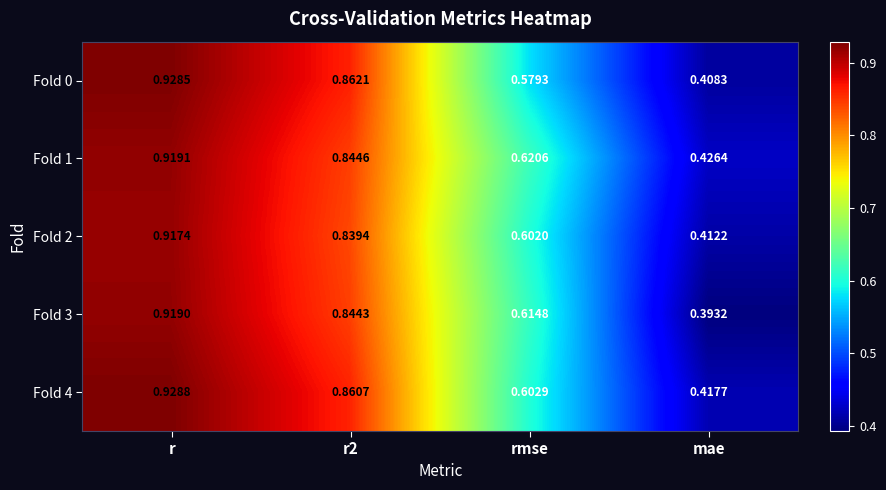

Is the value of Fold 0 at r2 greater than the value of Fold 3 at mae?

Yes